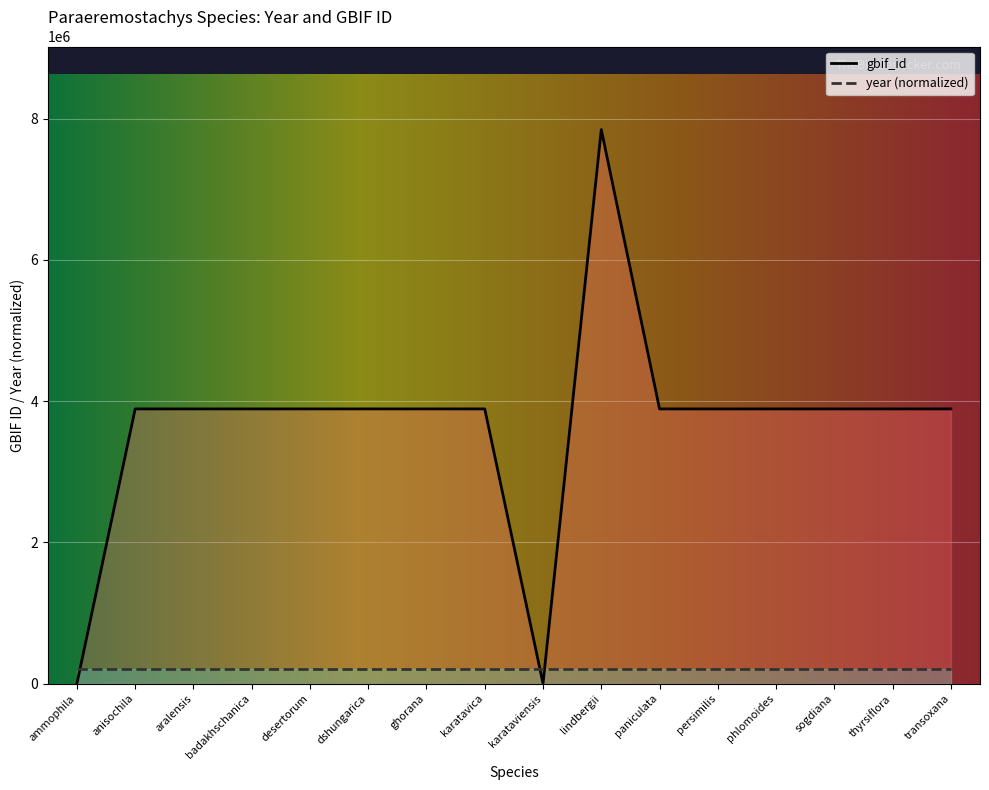

Reading left to right, transcribe all the data shown in this chart.

0	3890341	3890334	3890324	3890315	3890305	3890298	3890291	0	7847087	3890274	3890265	3890255	3890247	3890239	3890229